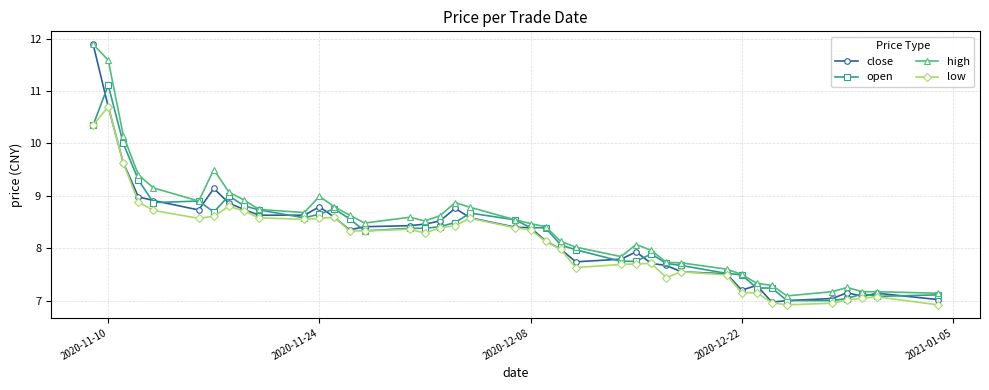

True or false: high has more than 1 points higher than both neighbors.

True